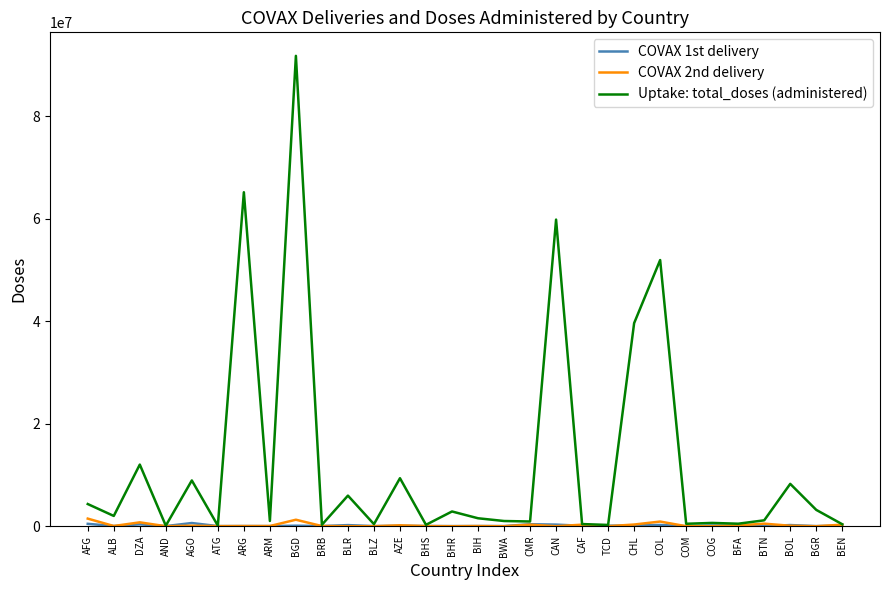

How many lines are shown in the chart?

3